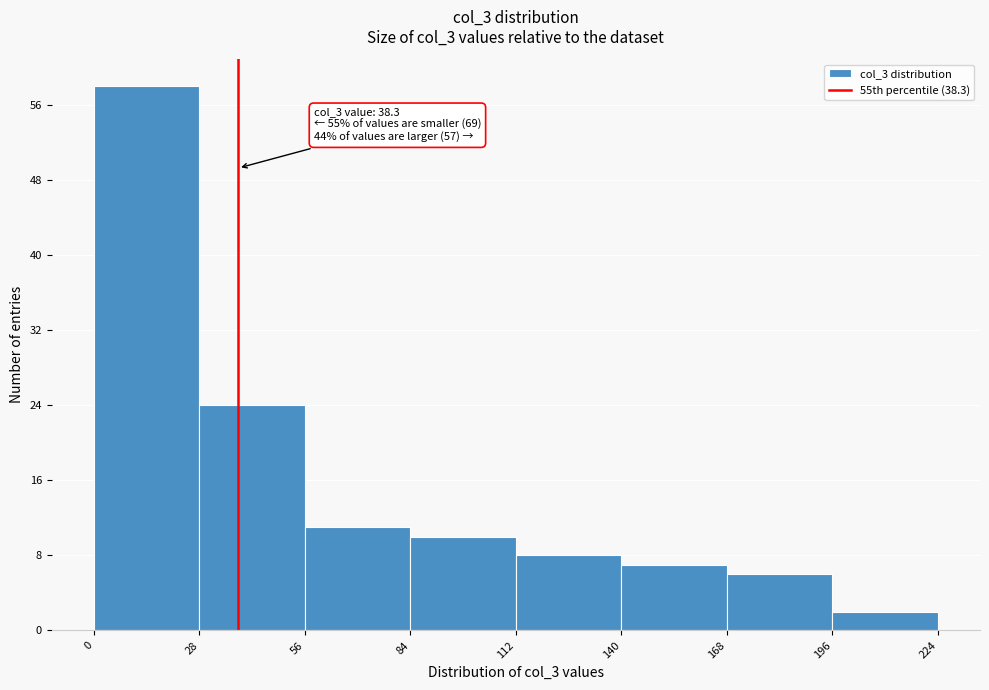

Which range on the x-axis has the tallest bar?

0 to 28